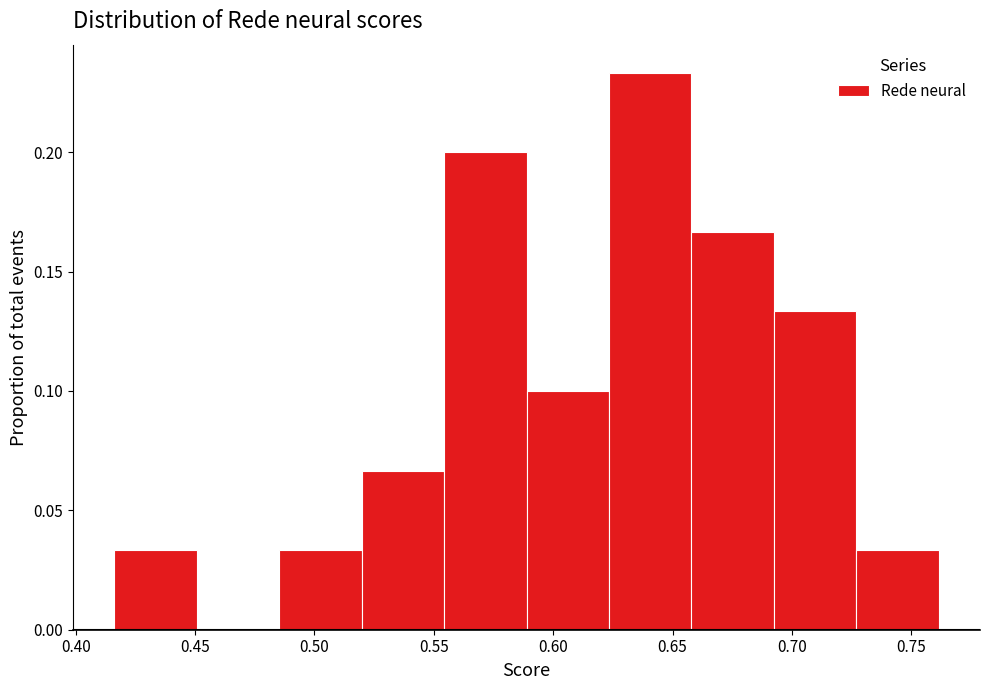

Over which range of the x-axis is the bar tallest?

0.625 to 0.660